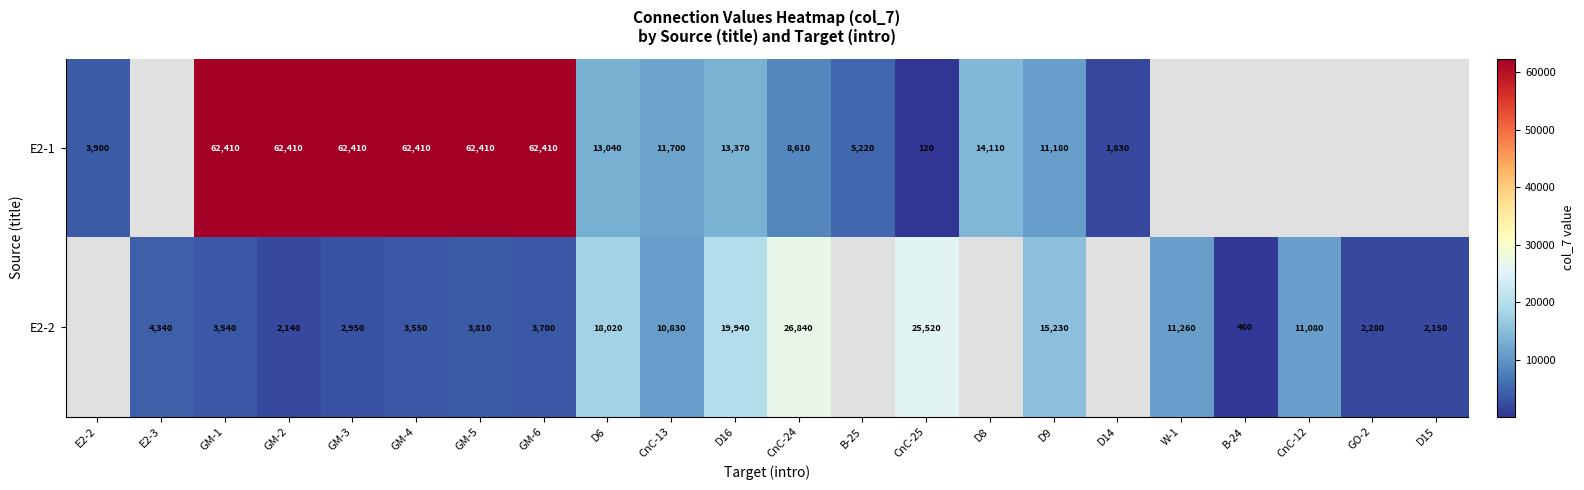

How many categories are shown in the chart?

22